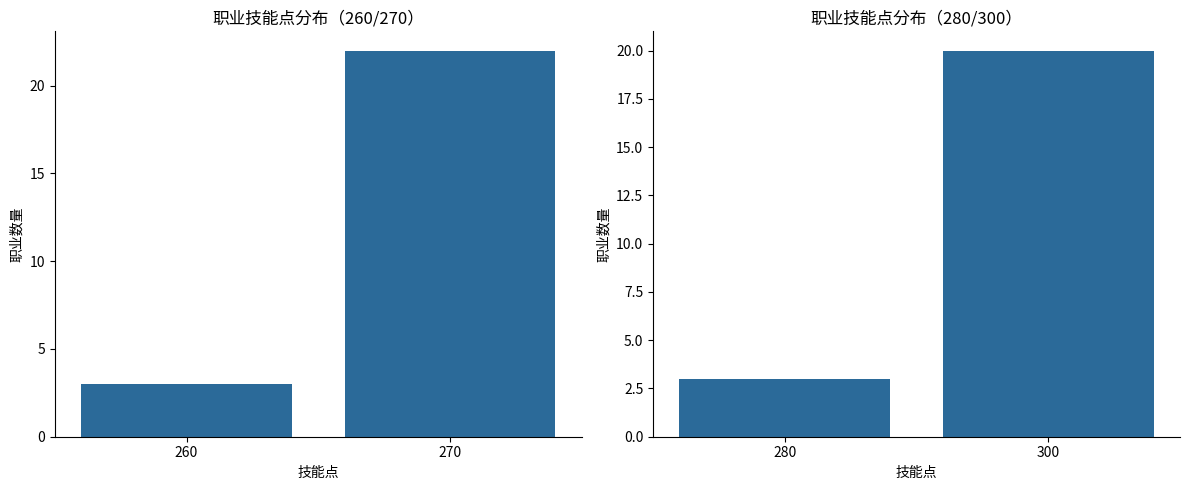

Which has a higher value, 270 or 260?

270